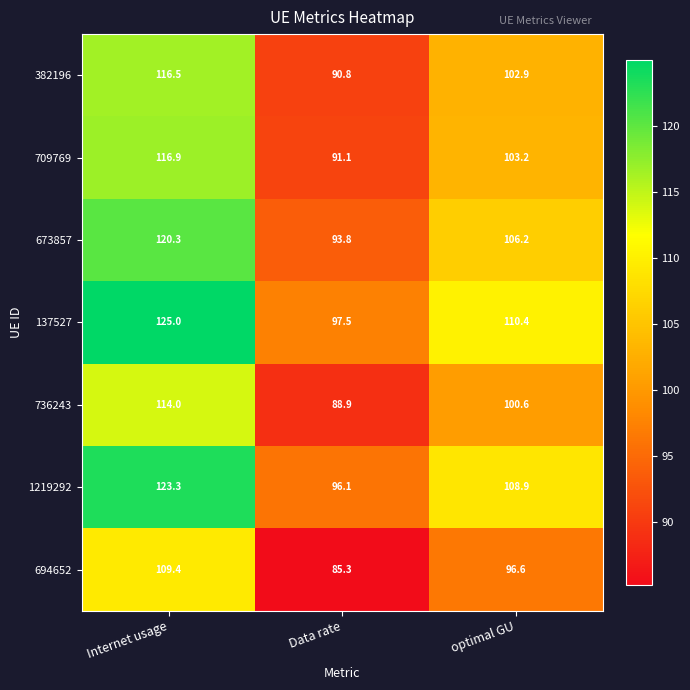

Reading left to right, list all the values displayed in this chart.

382196: Internet usage=116.5	Data rate=90.8	optimal GU=102.9
709769: Internet usage=116.9	Data rate=91.1	optimal GU=103.2
673857: Internet usage=120.3	Data rate=93.8	optimal GU=106.2
137527: Internet usage=125.0	Data rate=97.5	optimal GU=110.4
736243: Internet usage=114.0	Data rate=88.9	optimal GU=100.6
1219292: Internet usage=123.3	Data rate=96.1	optimal GU=108.9
694652: Internet usage=109.4	Data rate=85.3	optimal GU=96.6